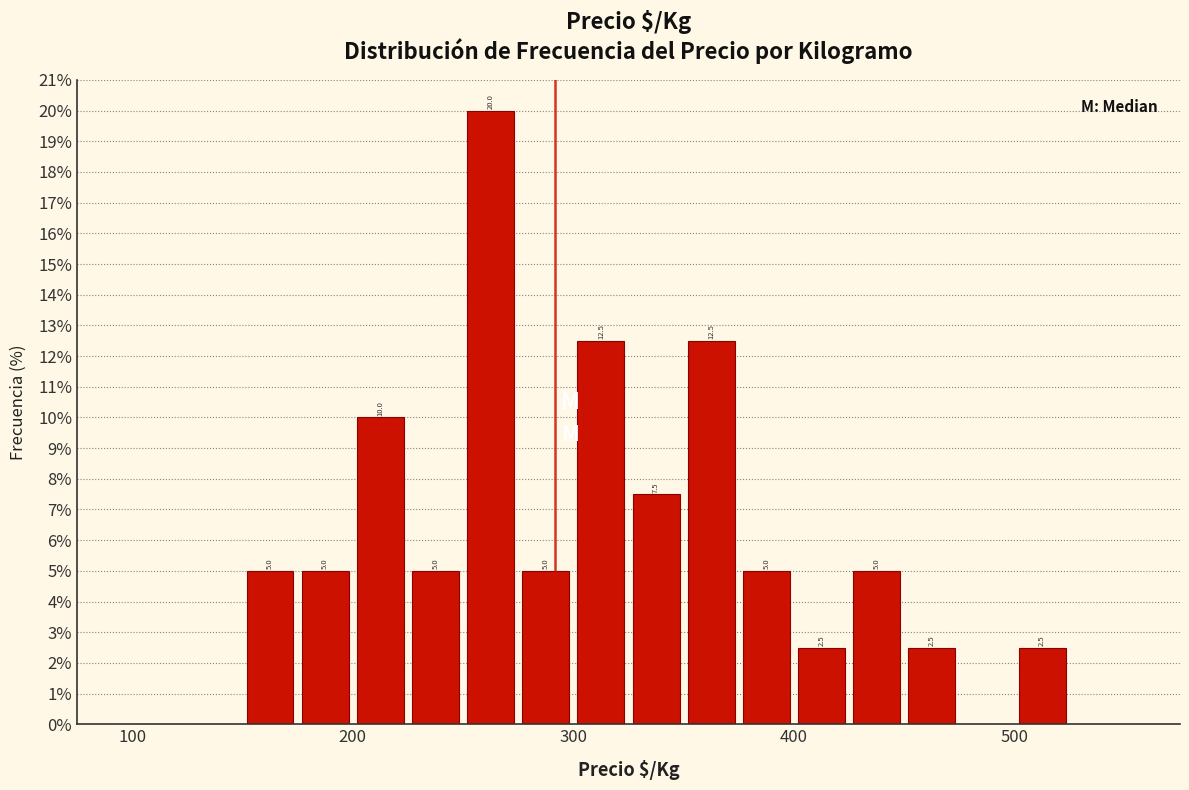

Around what value on the x-axis is the tallest bar? Give the approximate position of its centre, as read against the axis.

260